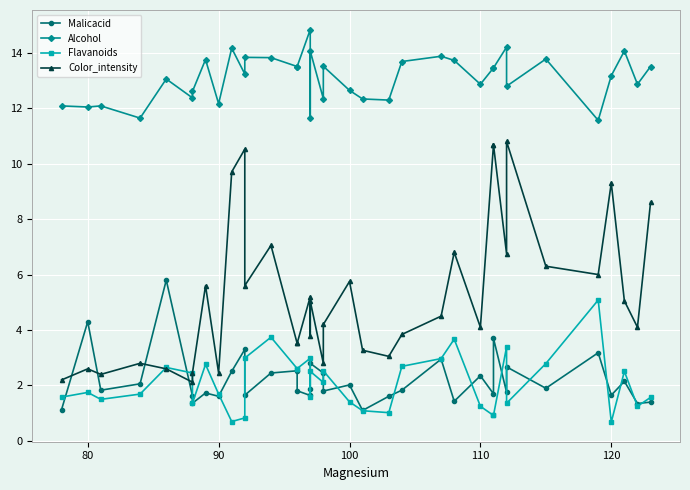

True or false: Alcohol and Malicacid intersect in this chart.

False